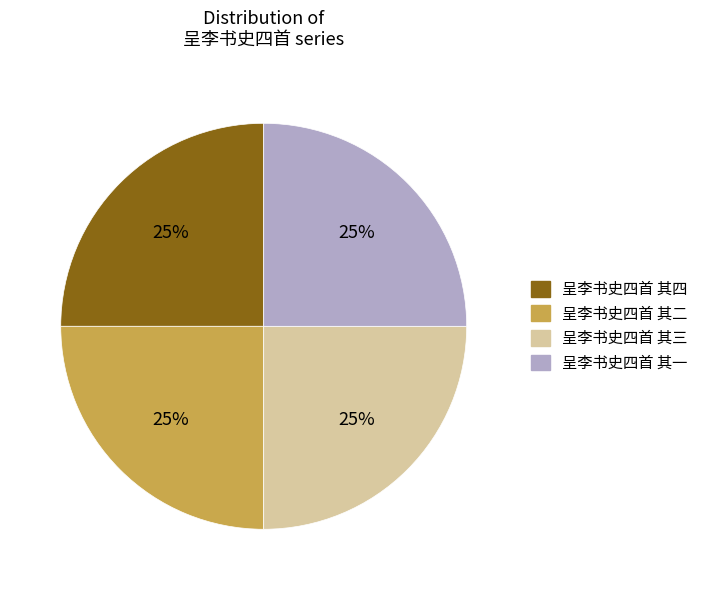

Approximately how many times larger is the value at 呈李书史四首 其一 compared to 呈李书史四首 其三?

1.0